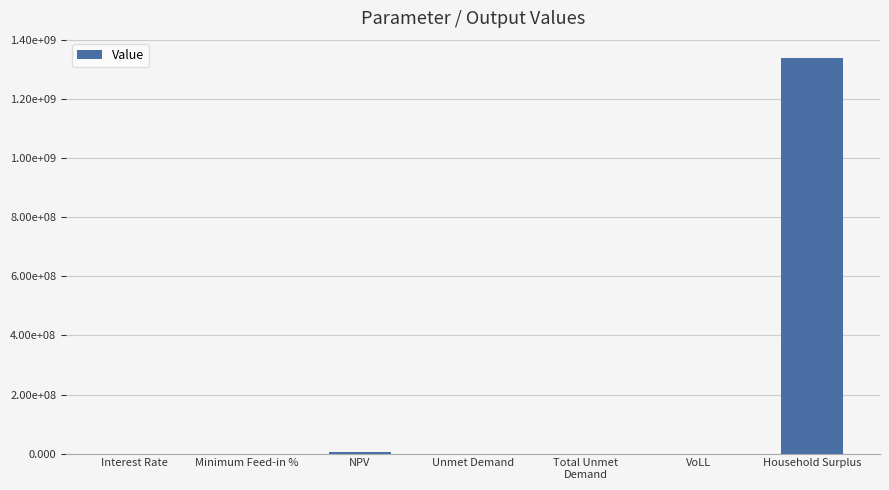

Reading left to right, what are all the values shown in this chart?

Interest Rate=0.1	Minimum Feed-in %=0.5	NPV=4252559.2	Unmet Demand=30444.7	Total Unmet
Demand=30444.7	VoLL=0.7	Household Surplus=1341119783.9